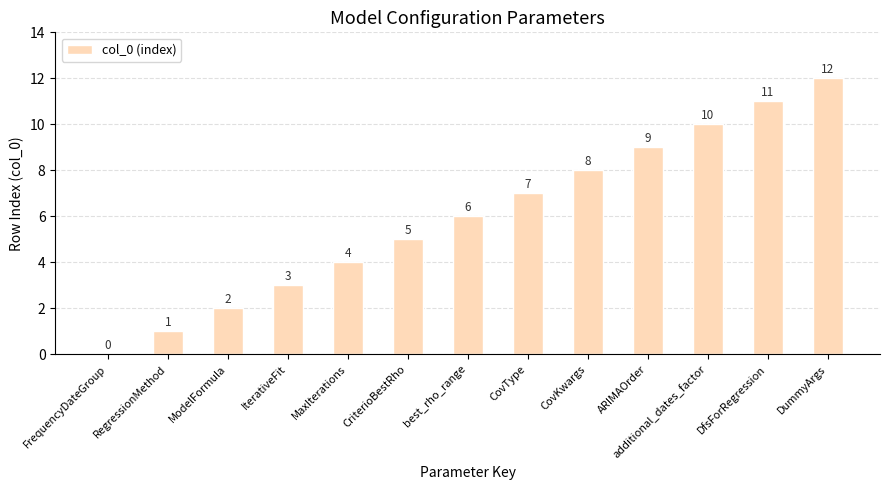

True or false: the data shows 5 at CriterioBestRho.

True